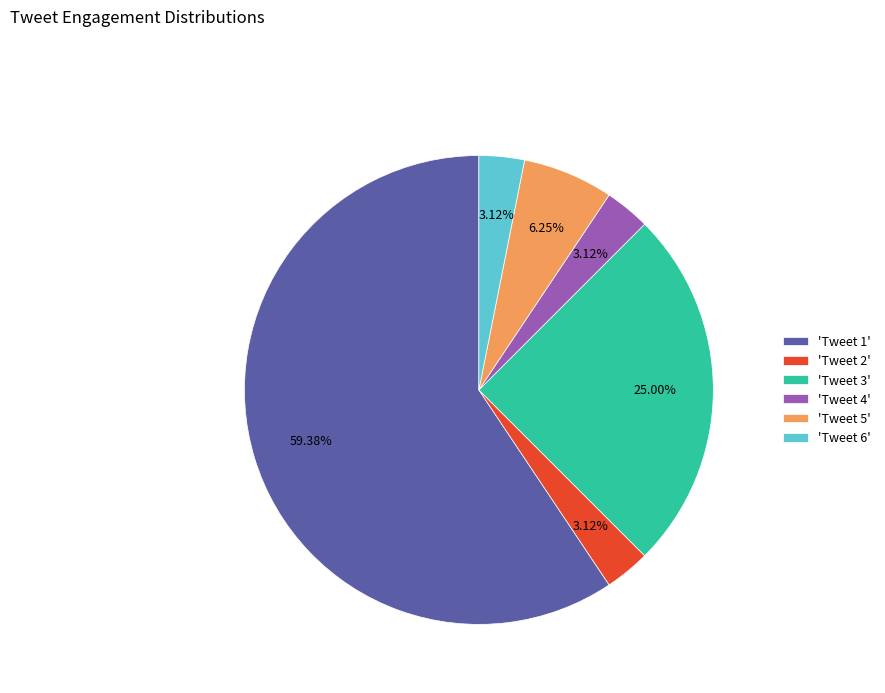

How many slices are in this pie chart?

6